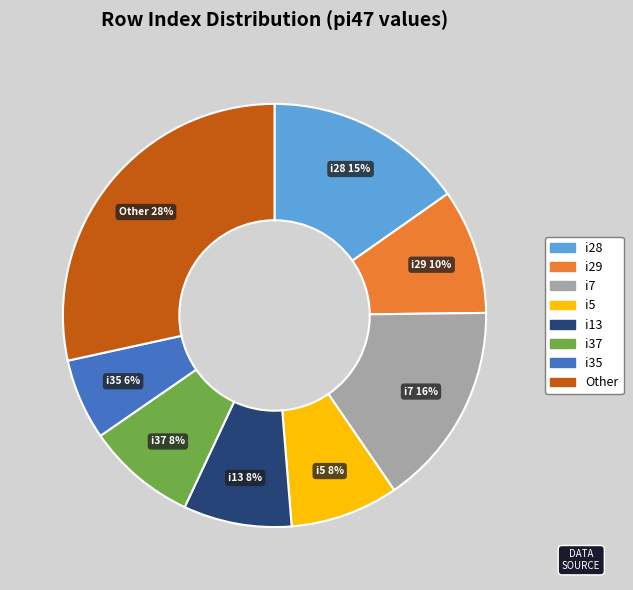

Does any single category account for the majority?

No